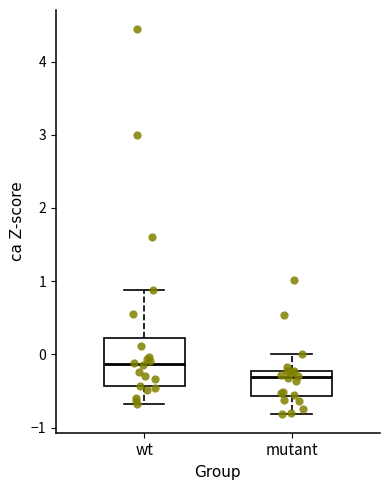

Reading left to right, read every box against the y-axis: the position of its median line, the range the box covers, and the ends of its whiskers. The values are not printed on the chart, so give them approximately, as read against the axis.

wt: median -0.1, box -0.4 to 0.2, whiskers -0.7 to 0.9
mutant: median -0.3, box -0.6 to -0.2, whiskers -0.8 to 0.0